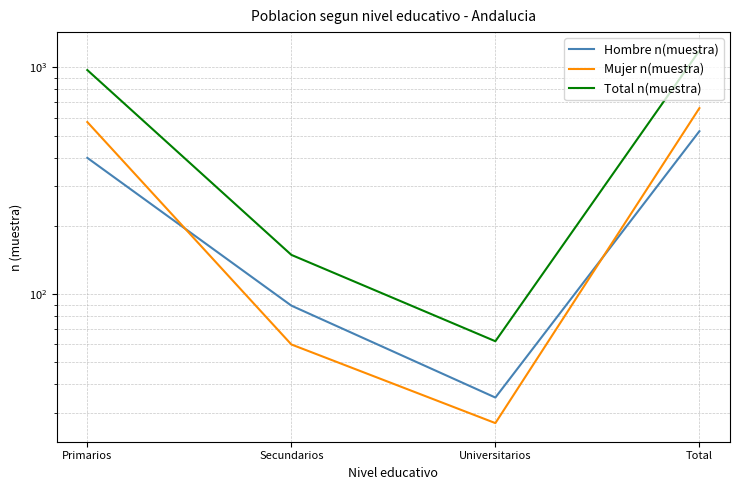

Which label corresponds to the largest value in the chart?

Total